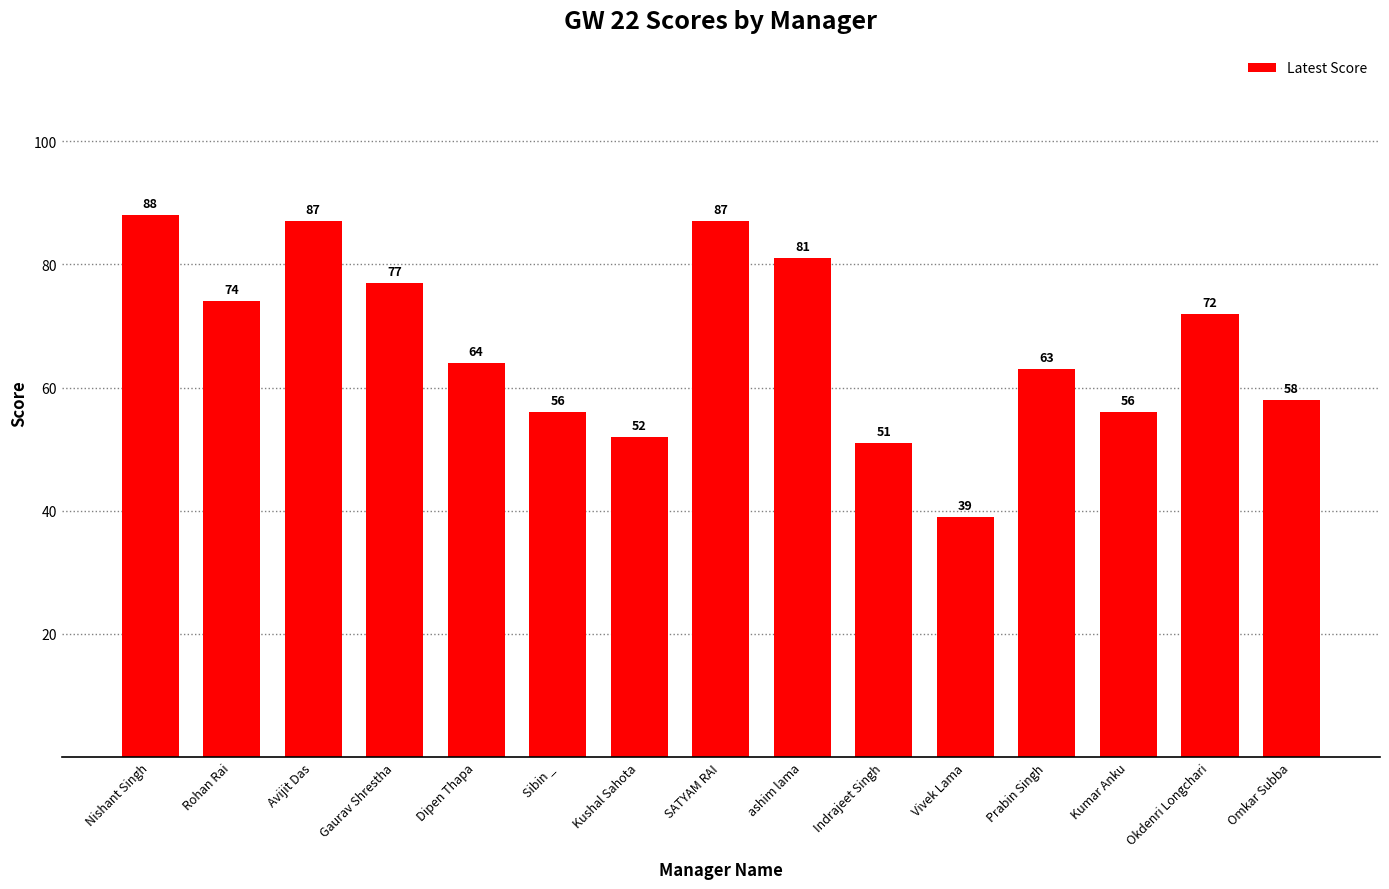

What is the ratio of the value at ashim lama to the value at Dipen Thapa?

1.3